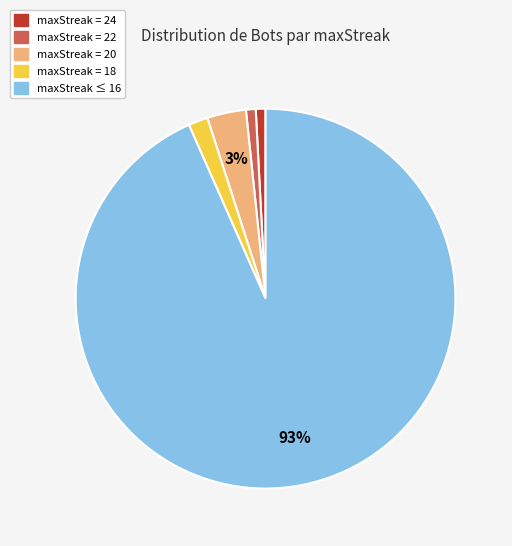

Is there a majority slice in this chart?

Yes